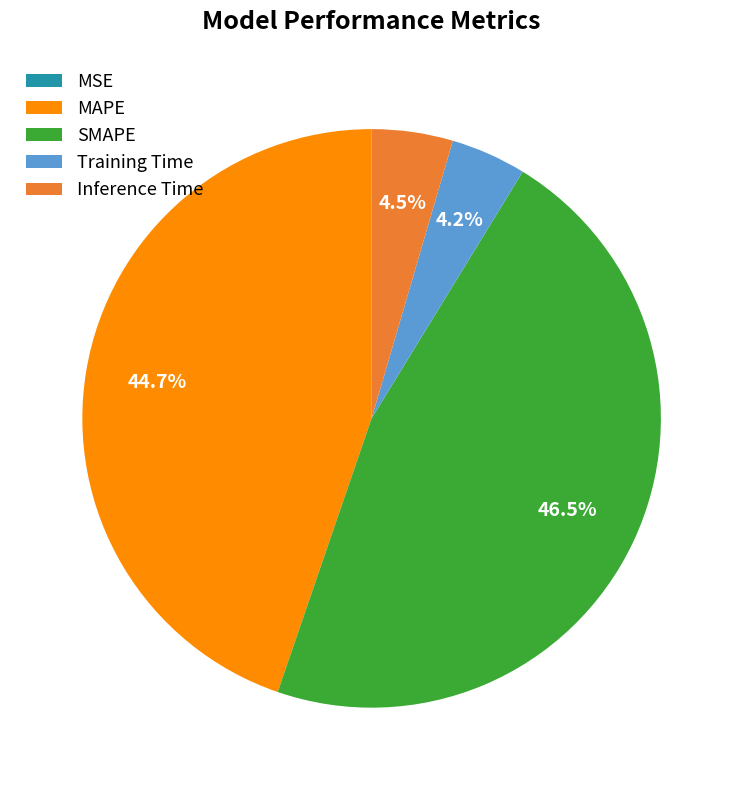

To the nearest percent, what is the difference between the largest and smallest slice percentages?

47%